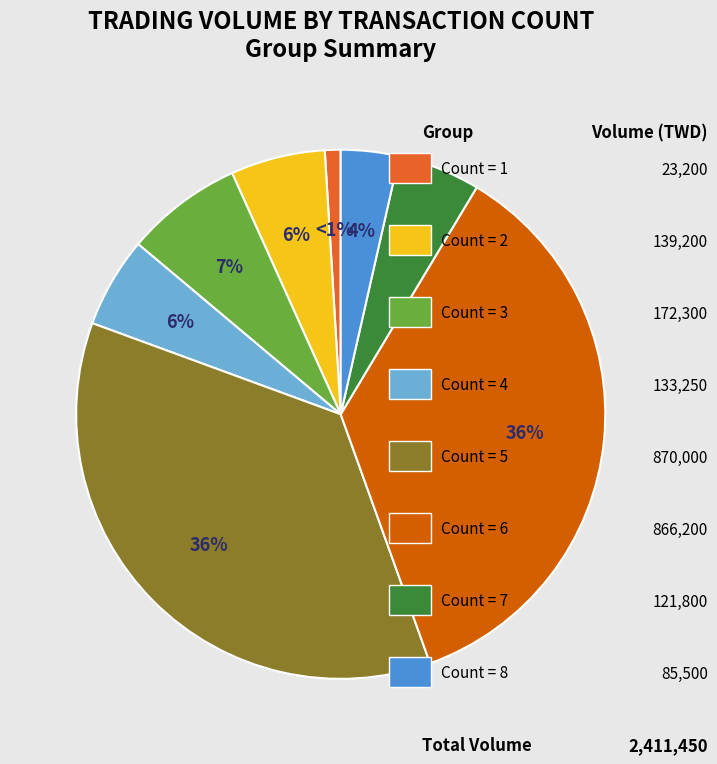

To the nearest percent, what is the difference between the largest and smallest slice percentages?

35%